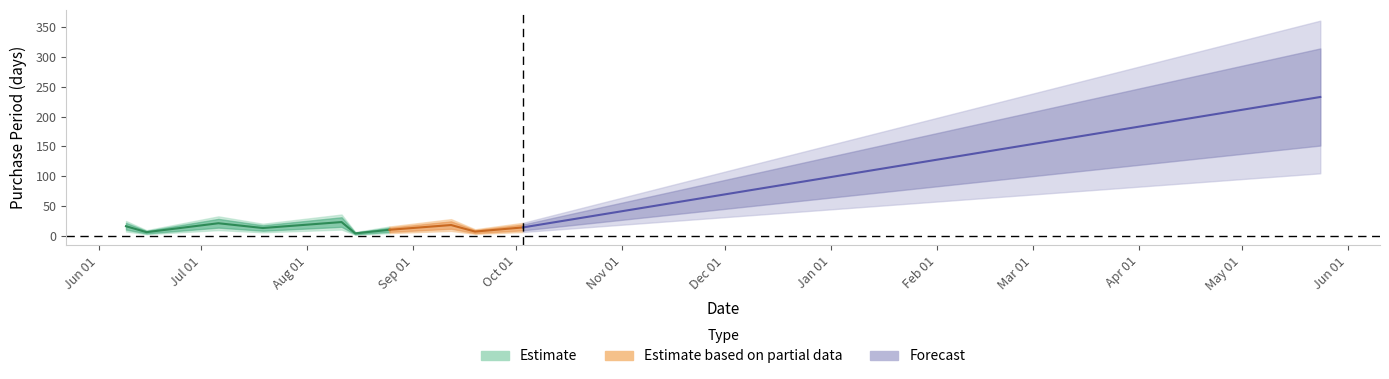

Reading right to left, list all the values displayed in this chart.

2017-05-24=233	2016-10-03=14	2016-09-19=7	2016-09-12=18	2016-08-25=10	2016-08-15=4	2016-08-11=23	2016-07-19=13	2016-07-06=21	2016-06-15=6	2016-06-09=16